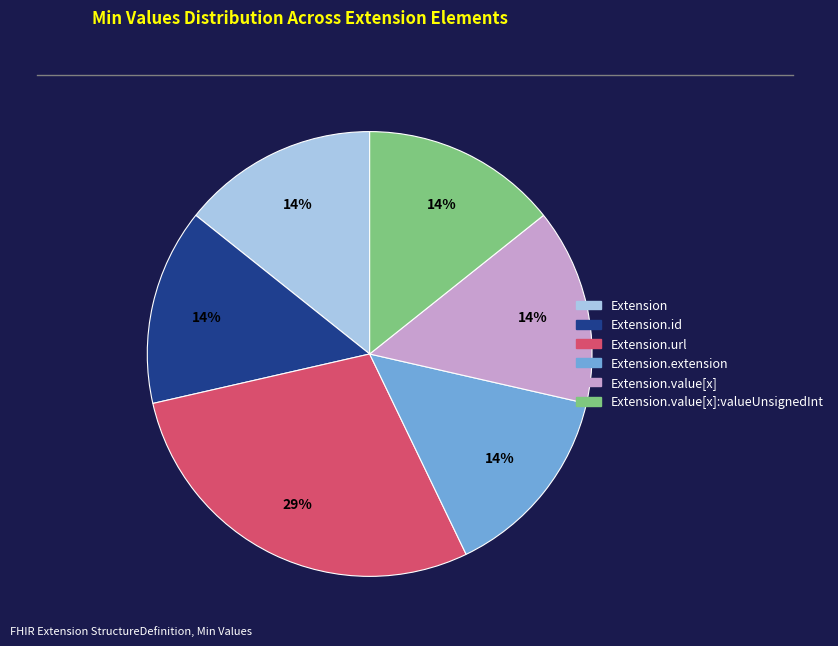

Is there a majority slice in this chart?

No